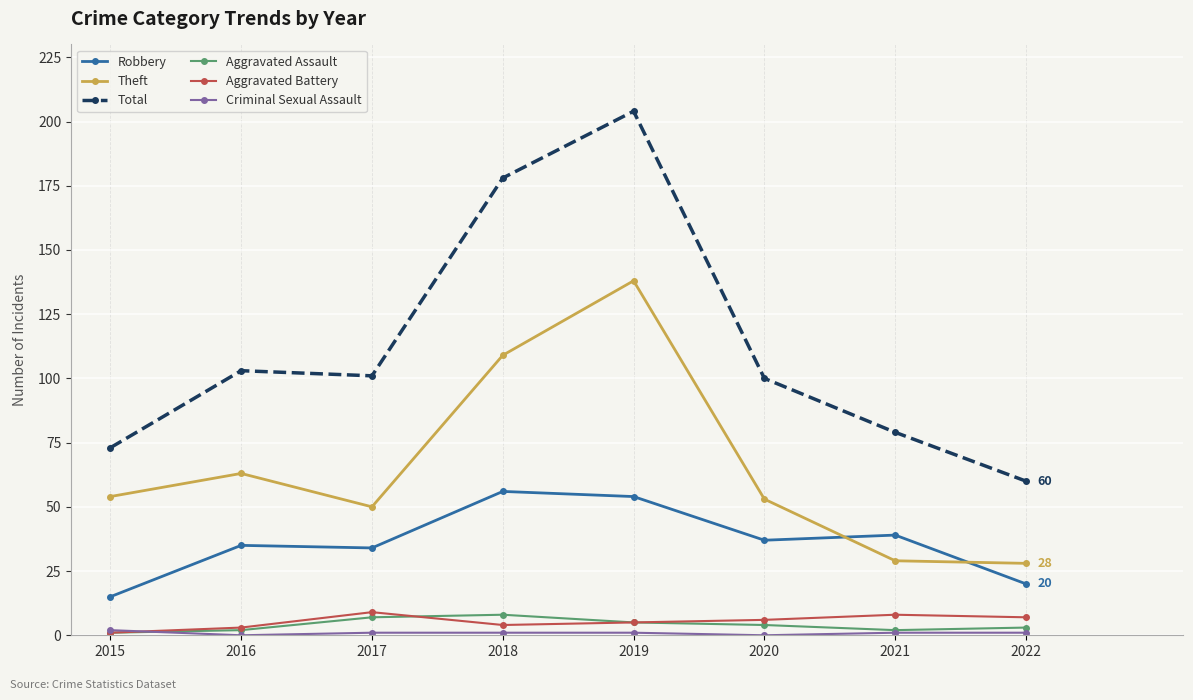

What is the average value of the Robbery series?

36